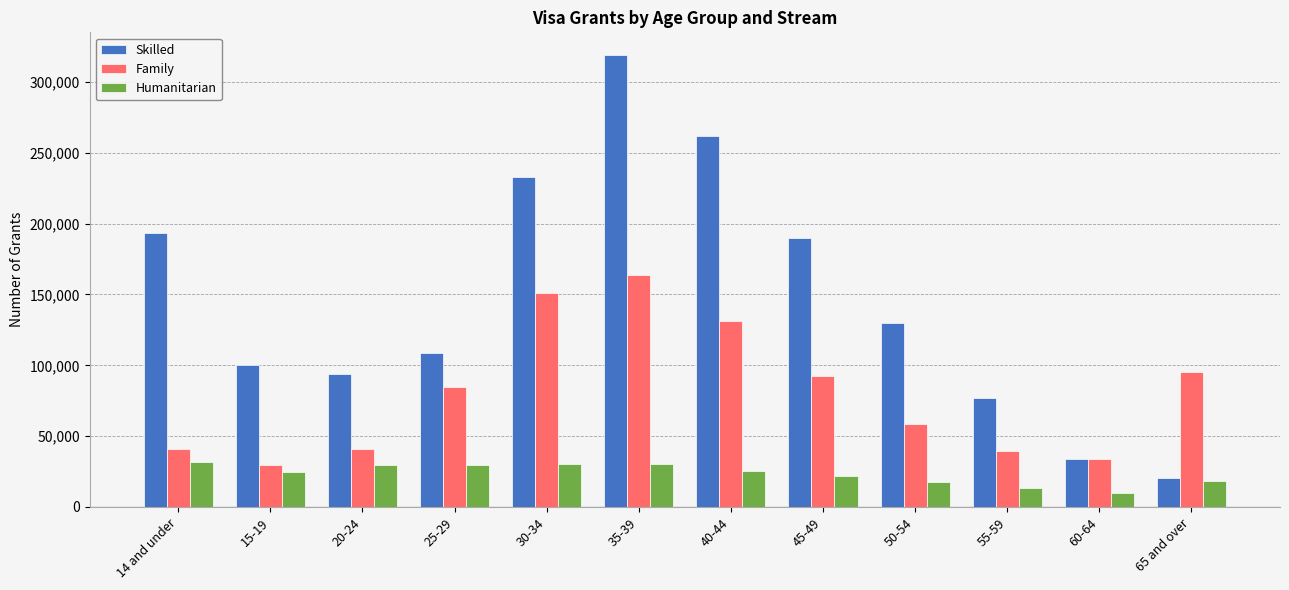

Does the chart contain stacked bars?

No